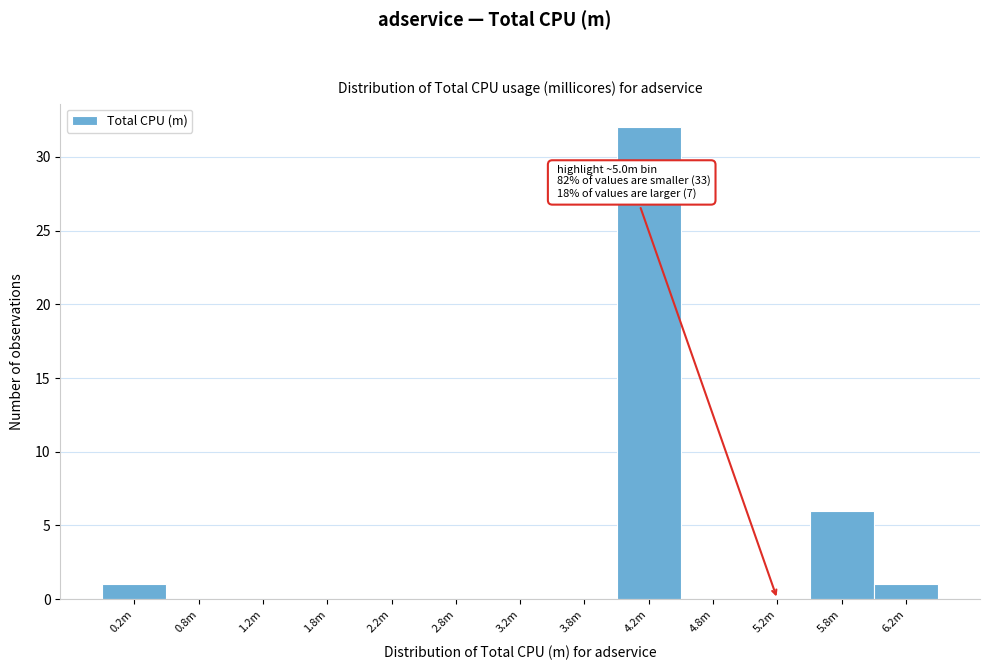

Reading left to right, extract all data points from this chart.

0.2m=1	0.8m=0	1.2m=0	1.8m=0	2.2m=0	2.8m=0	3.2m=0	3.8m=0	4.2m=32	4.8m=0	5.2m=0	5.8m=6	6.2m=1